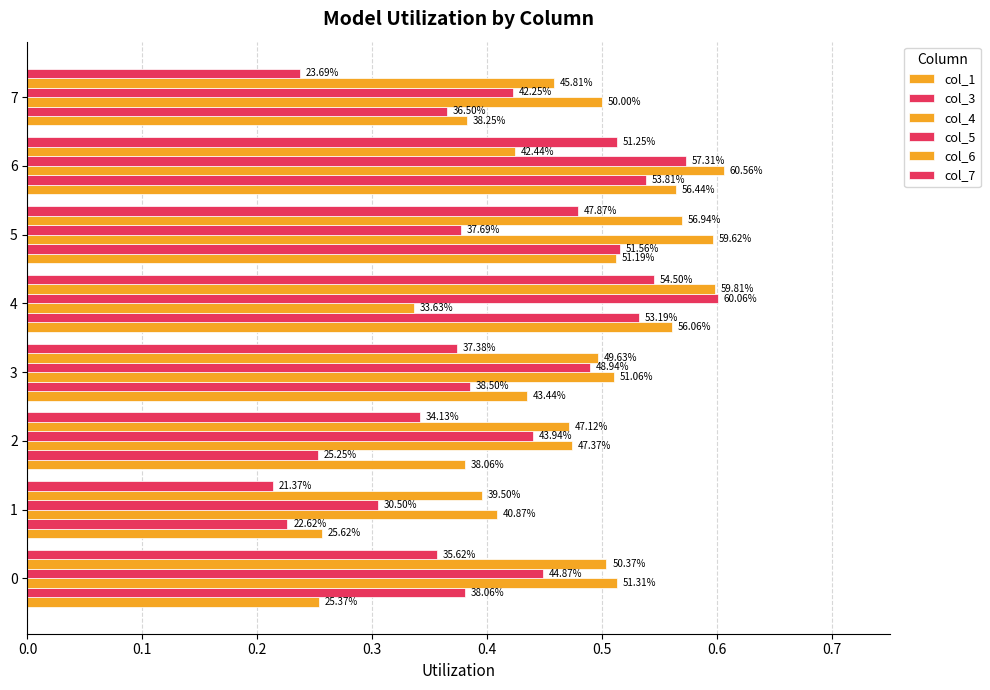

What is the minimum value for col_4?

0.3